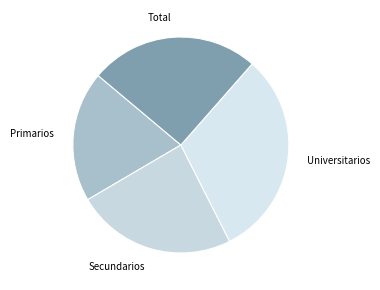

Does any single category account for the majority?

No